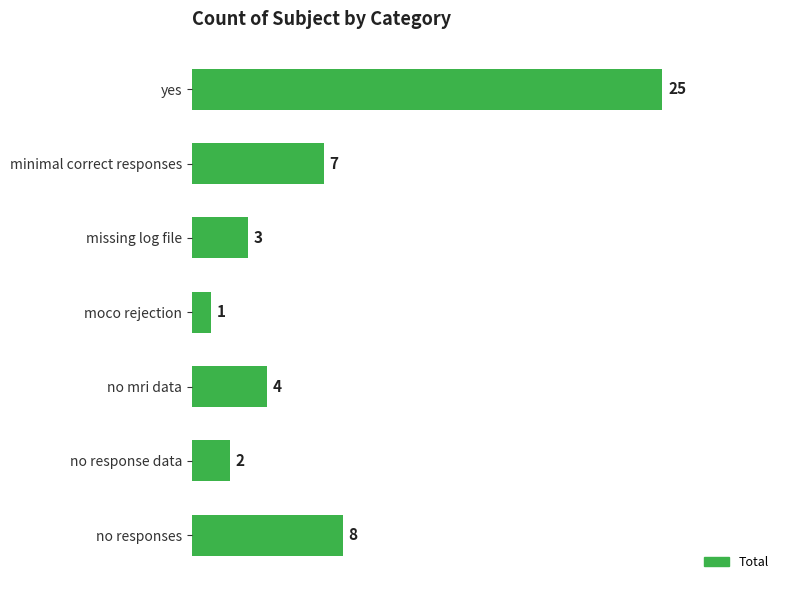

What is the label of the 7th bar from the top?

no responses